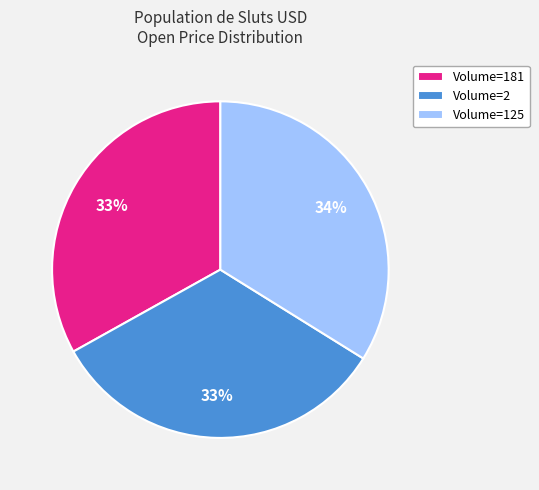

True or false: Volume=181 accounts for 33% of the total.

True